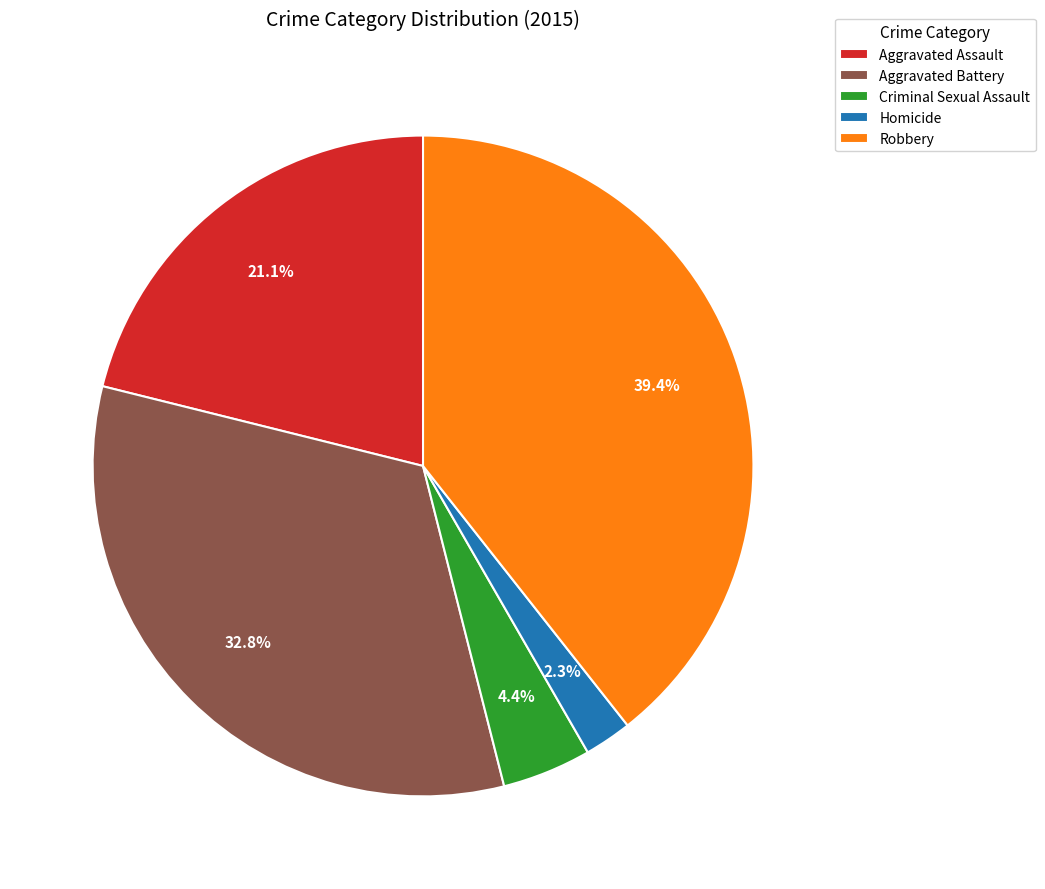

The Robbery slice represents 34% of the pie. True or false?

False